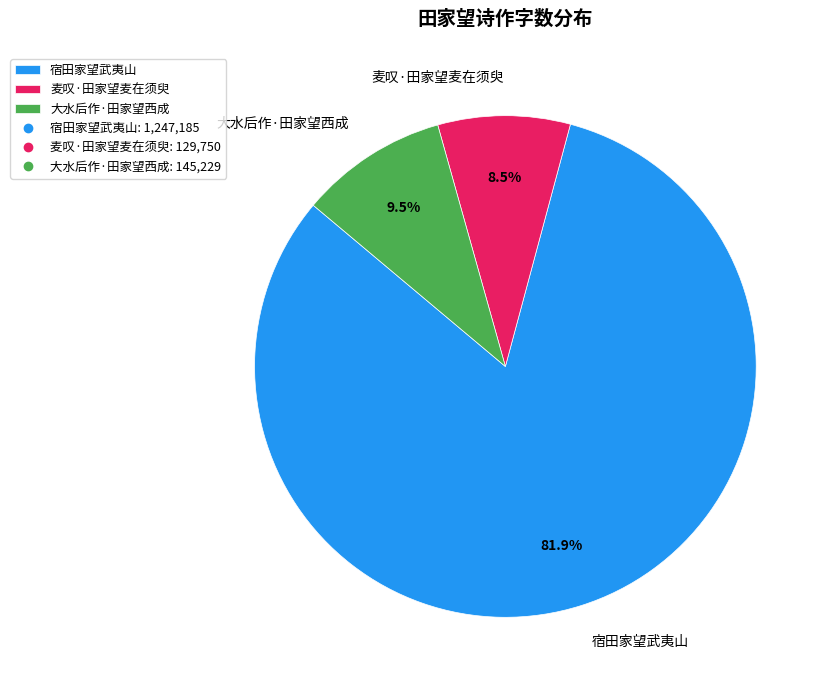

To the nearest percent, what is the difference between the 宿田家望武夷山 and 麦叹·田家望麦在须臾 slice percentages?

73%